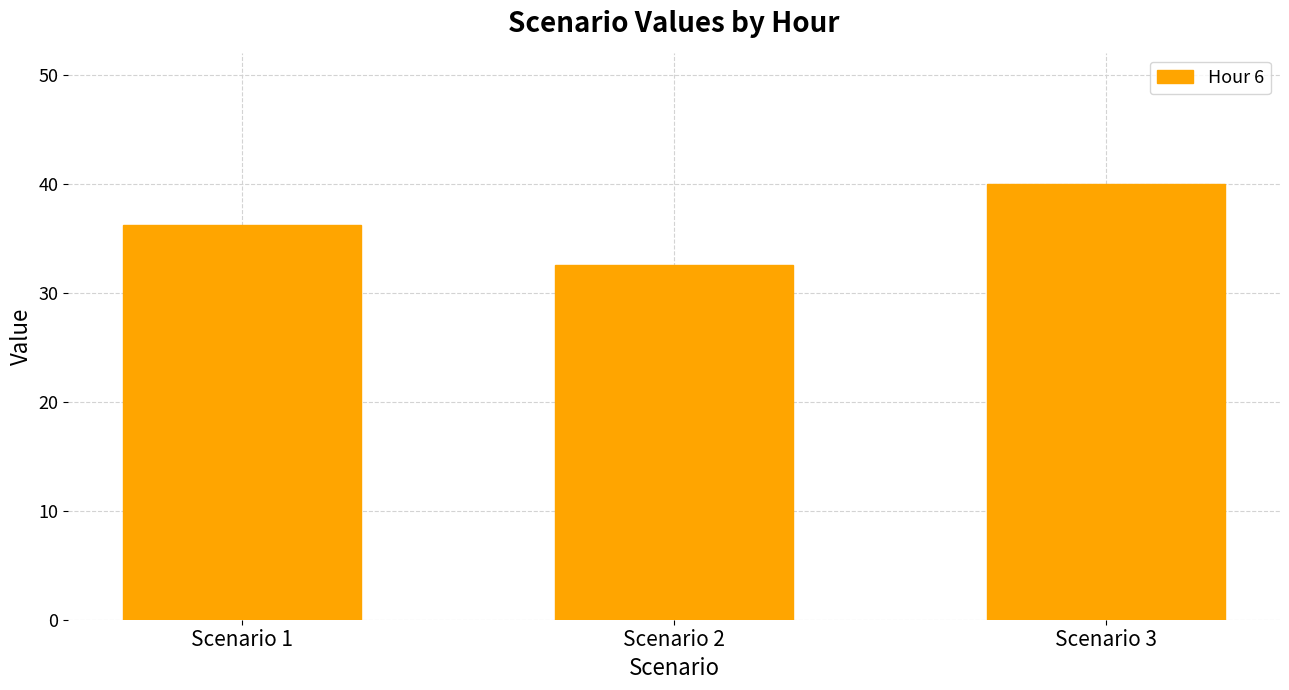

How many data points does each series have?

3